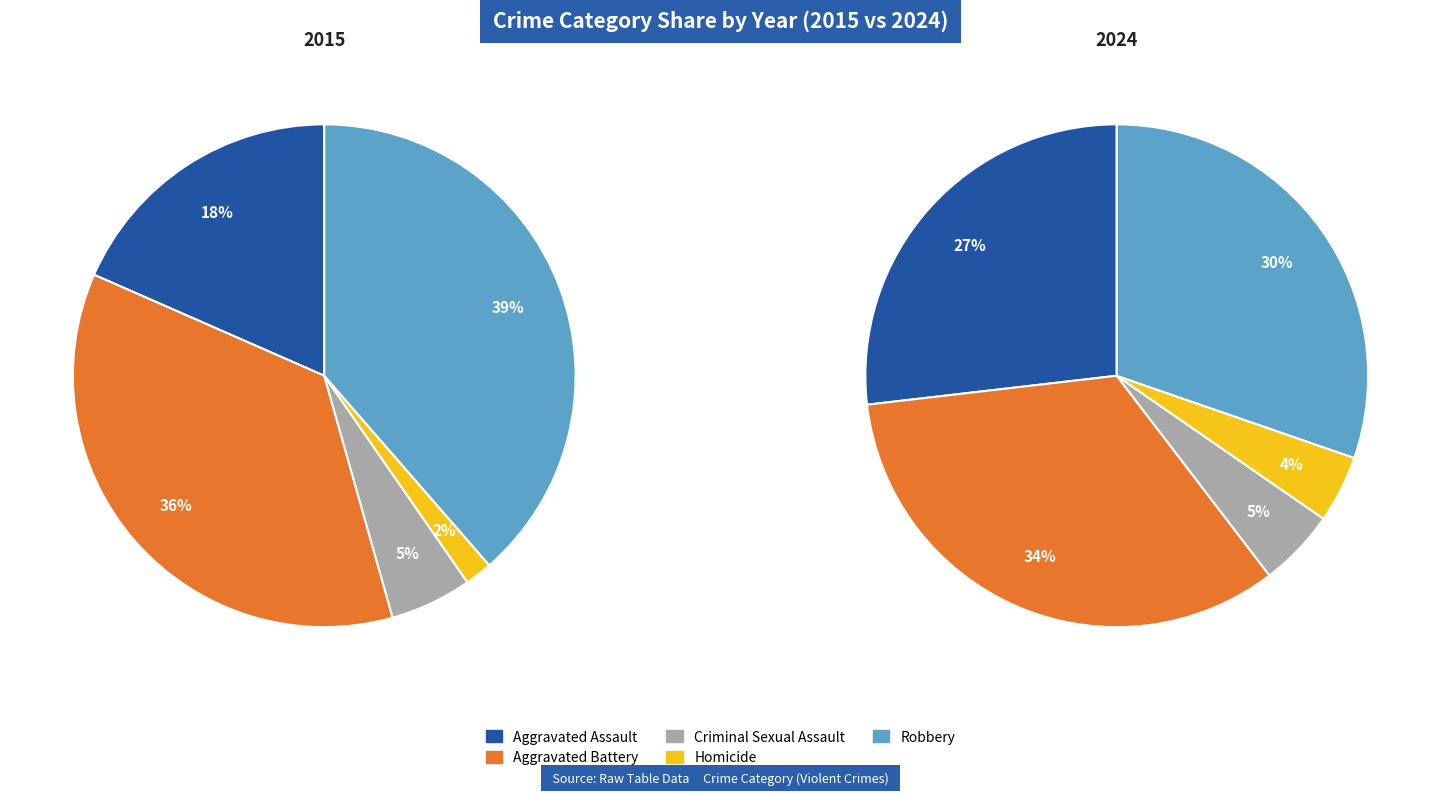

How many slices are in this pie chart?

5